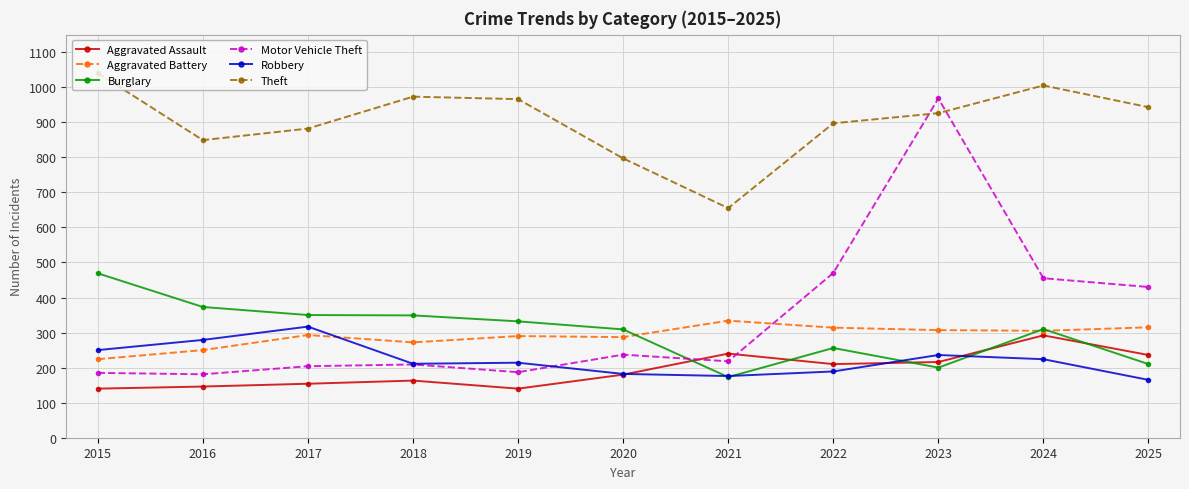

True or false: Aggravated Battery and Theft cross at least once.

False